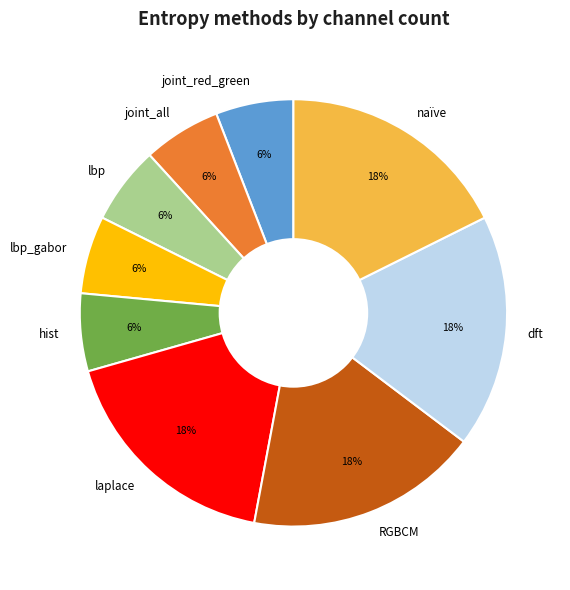

The RGBCM slice represents 18% of the pie. True or false?

True